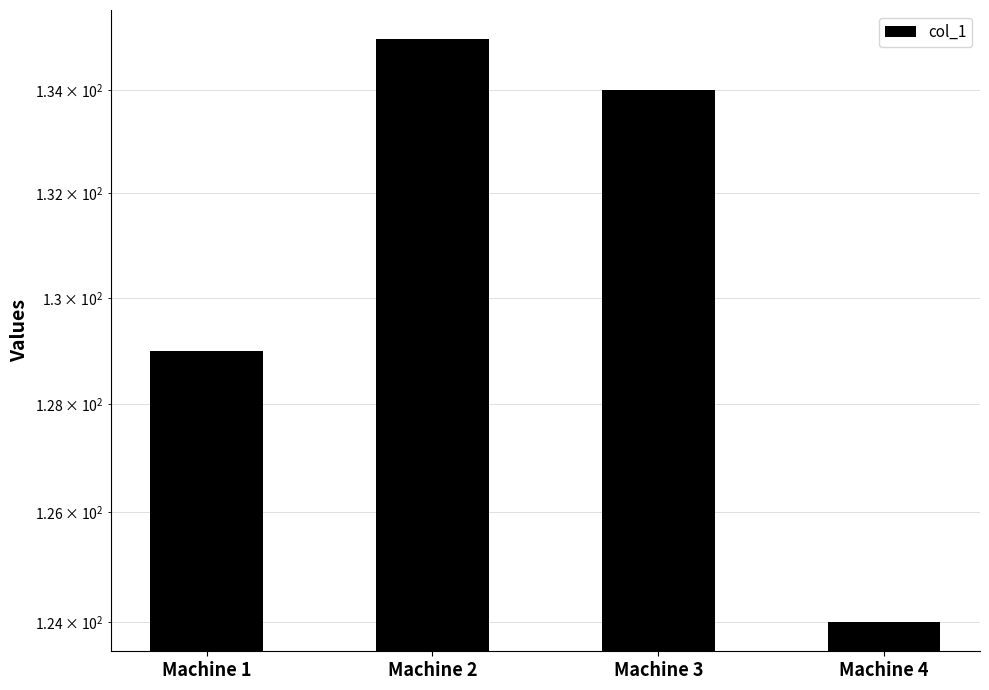

What is the minimum value shown in the chart?

124